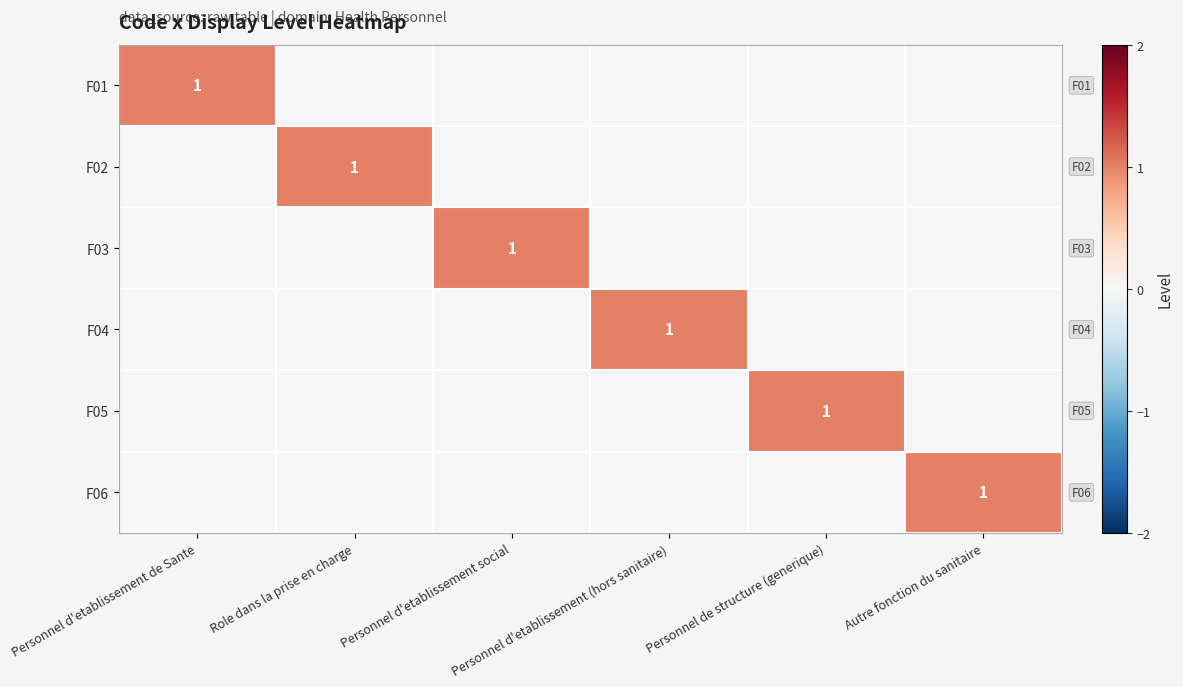

At which category is the sum across all series the highest?

Personnel d'etablissement de Sante